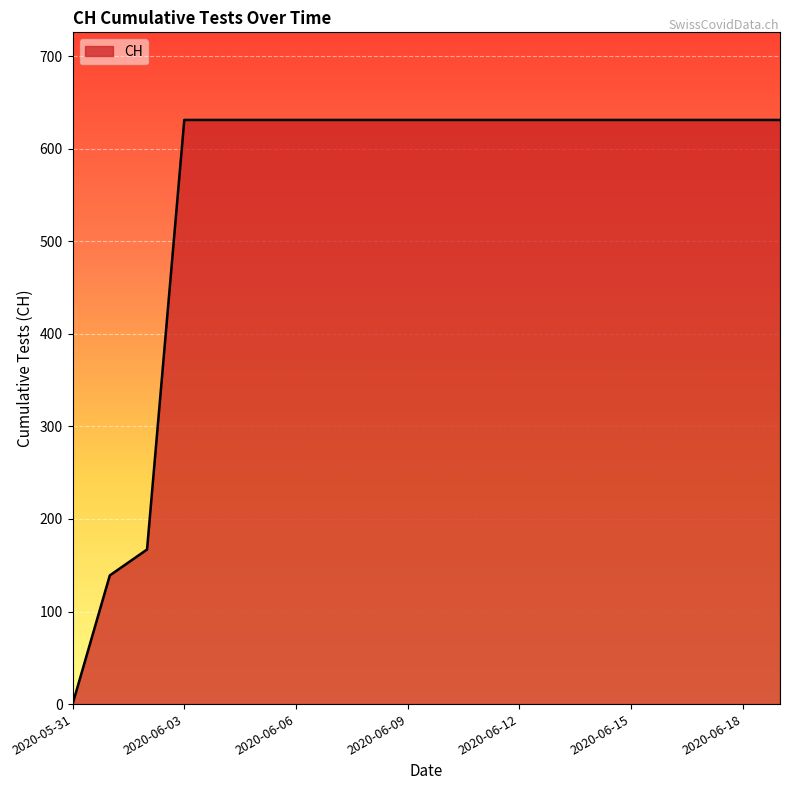

What is the greatest value displayed?

631